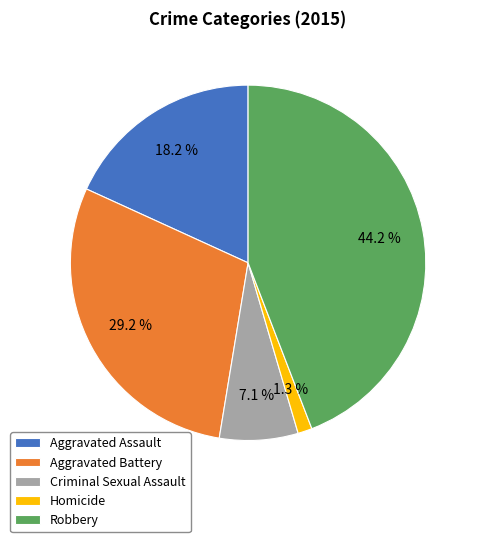

Do Homicide and Aggravated Battery together represent more than half of the pie?

No